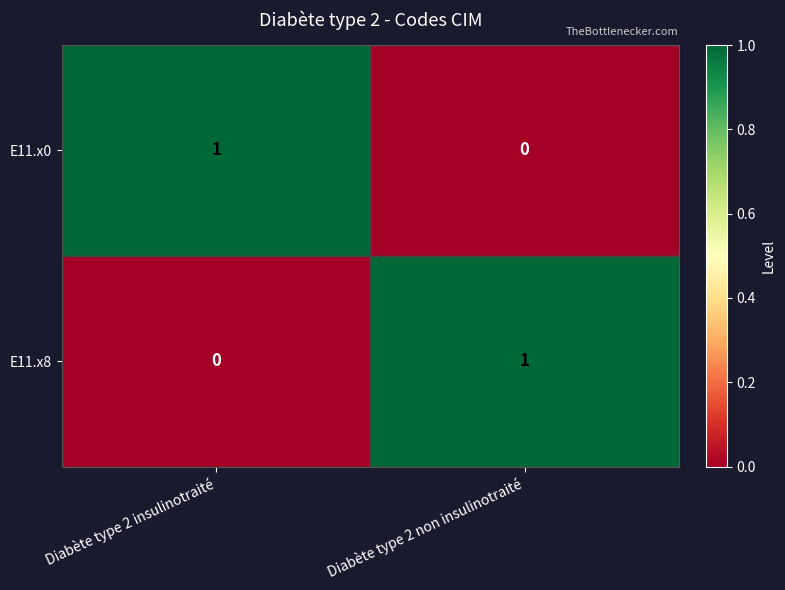

The value of E11.x0 at Diabète type 2 insulinotraité is 1. True or false?

True